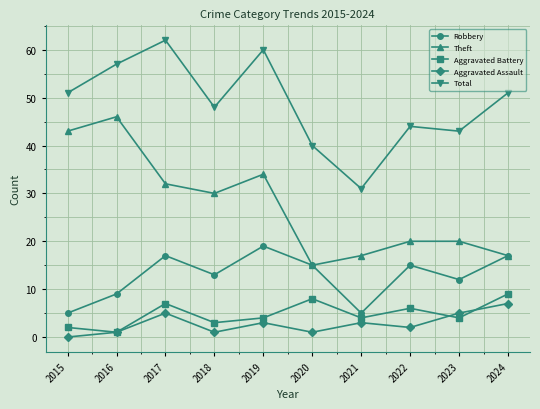

How many Aggravated Battery values are between 3 and 7?

6